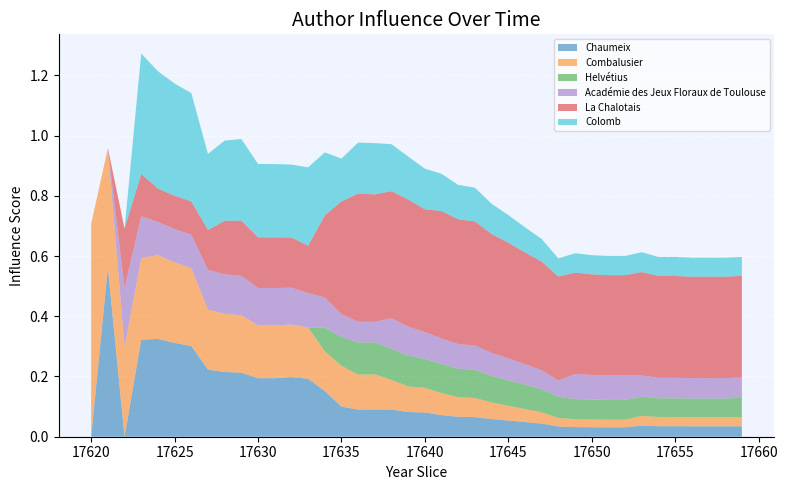

Reading left to right, extract all data points from this chart.

Chaumeix: 0.0	0.6	0.0	0.3	0.3	0.3	0.3	0.2	0.2	0.2	0.2	0.2	0.2	0.2	0.2	0.1	0.1	0.1	0.1	0.1	0.1	0.1	0.1	0.1	0.1	0.1	0.0	0.0	0.0	0.0	0.0	0.0	0.0	0.0	0.0	0.0	0.0	0.0	0.0	0.0
Combalusier: 0.7	0.4	0.3	0.3	0.3	0.3	0.3	0.2	0.2	0.2	0.2	0.2	0.2	0.2	0.1	0.1	0.1	0.1	0.1	0.1	0.1	0.1	0.1	0.1	0.1	0.0	0.0	0.0	0.0	0.0	0.0	0.0	0.0	0.0	0.0	0.0	0.0	0.0	0.0	0.0
Helvétius: 0.0	0.0	0.0	0.0	0.0	0.0	0.0	0.0	0.0	0.0	0.0	0.0	0.0	0.0	0.1	0.1	0.1	0.1	0.1	0.1	0.1	0.1	0.1	0.1	0.1	0.1	0.1	0.1	0.1	0.1	0.1	0.1	0.1	0.1	0.1	0.1	0.1	0.1	0.1	0.1
Académie des Jeux Floraux de Toulouse: 0.0	0.0	0.2	0.1	0.1	0.1	0.1	0.1	0.1	0.1	0.1	0.1	0.1	0.1	0.1	0.1	0.1	0.1	0.1	0.1	0.1	0.1	0.1	0.1	0.1	0.1	0.1	0.1	0.1	0.1	0.1	0.1	0.1	0.1	0.1	0.1	0.1	0.1	0.1	0.1
La Chalotais: 0.0	0.0	0.2	0.1	0.1	0.1	0.1	0.1	0.2	0.2	0.2	0.2	0.2	0.2	0.3	0.4	0.4	0.4	0.4	0.4	0.4	0.4	0.4	0.4	0.4	0.4	0.4	0.4	0.3	0.3	0.3	0.3	0.3	0.3	0.3	0.3	0.3	0.3	0.3	0.3
Colomb: 0.0	0.0	0.0	0.4	0.4	0.4	0.4	0.3	0.3	0.3	0.2	0.2	0.2	0.3	0.2	0.1	0.2	0.2	0.2	0.1	0.1	0.1	0.1	0.1	0.1	0.1	0.1	0.1	0.1	0.1	0.1	0.1	0.1	0.1	0.1	0.1	0.1	0.1	0.1	0.1